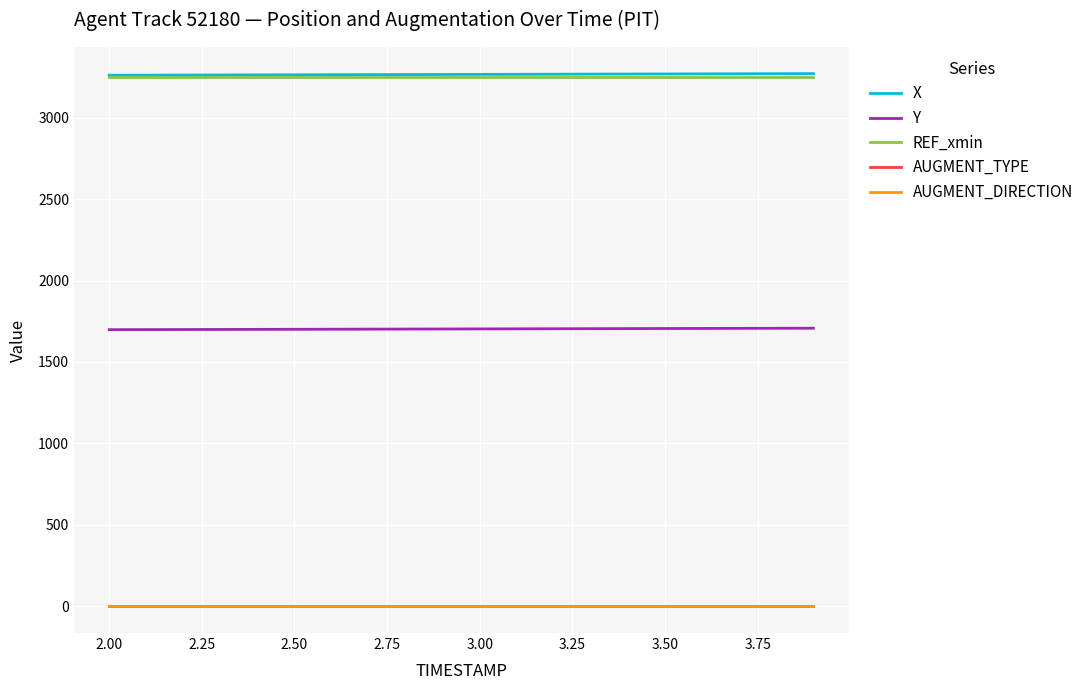

What is the difference between the second highest and minimum values in the Y series?

8.6